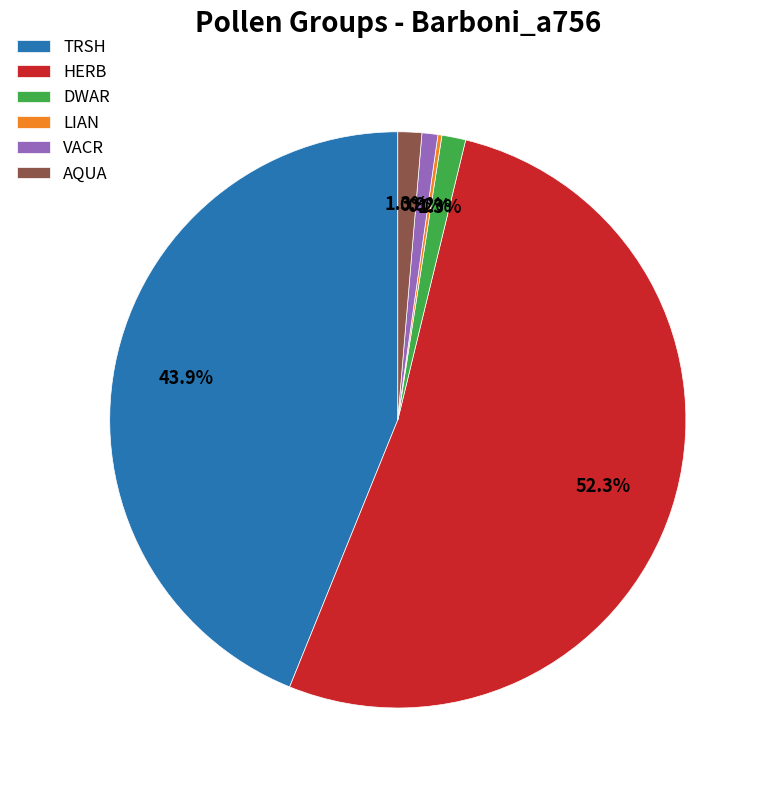

Combined, what portion of the pie is DWAR and HERB?

53.7%